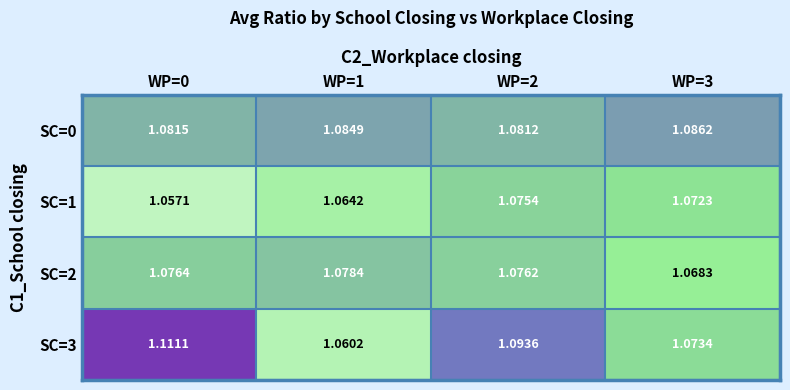

At which category is the sum across all series the highest?

WP=2